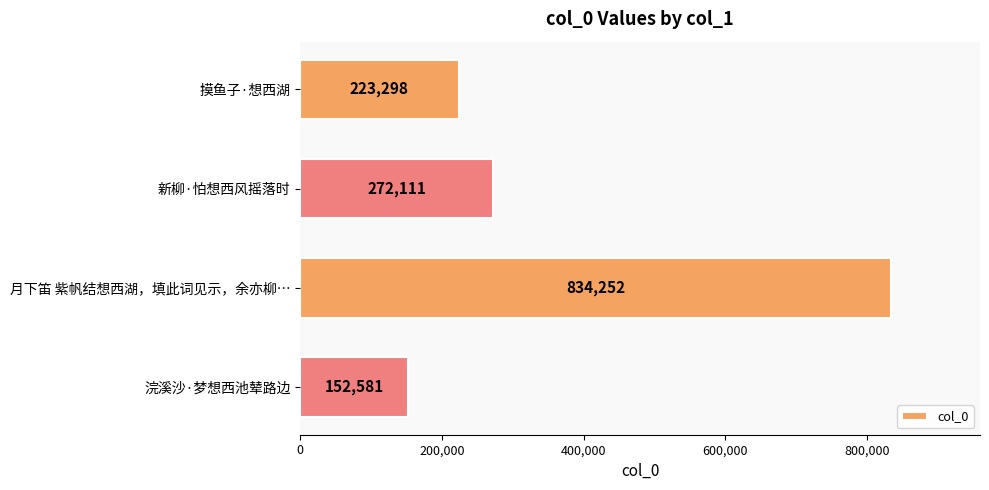

What is the value of the 1st bar from the top?

223298